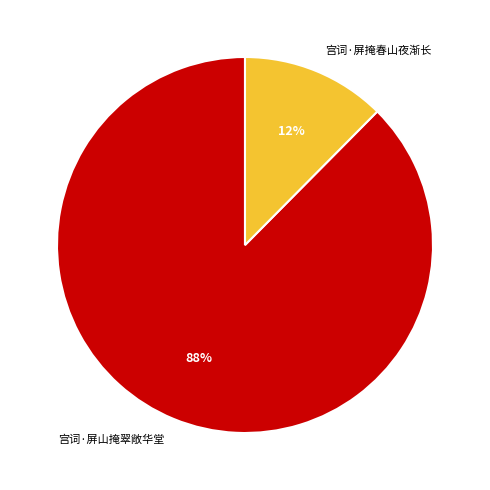

What percentage is the 宫词·屏掩春山夜渐长 slice, to the nearest percent?

12%